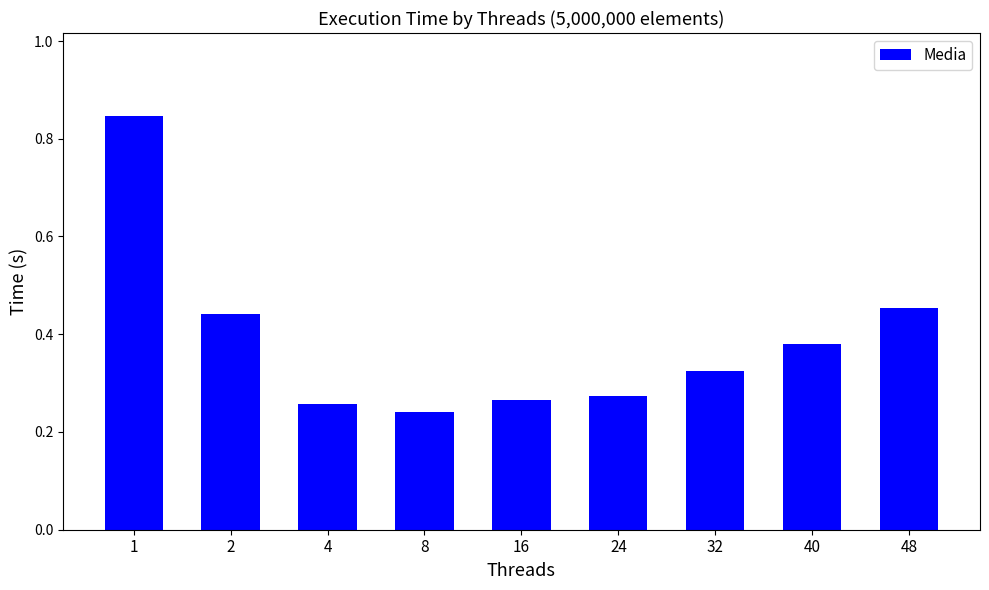

At which category does the chart reach its minimum across all series?

8